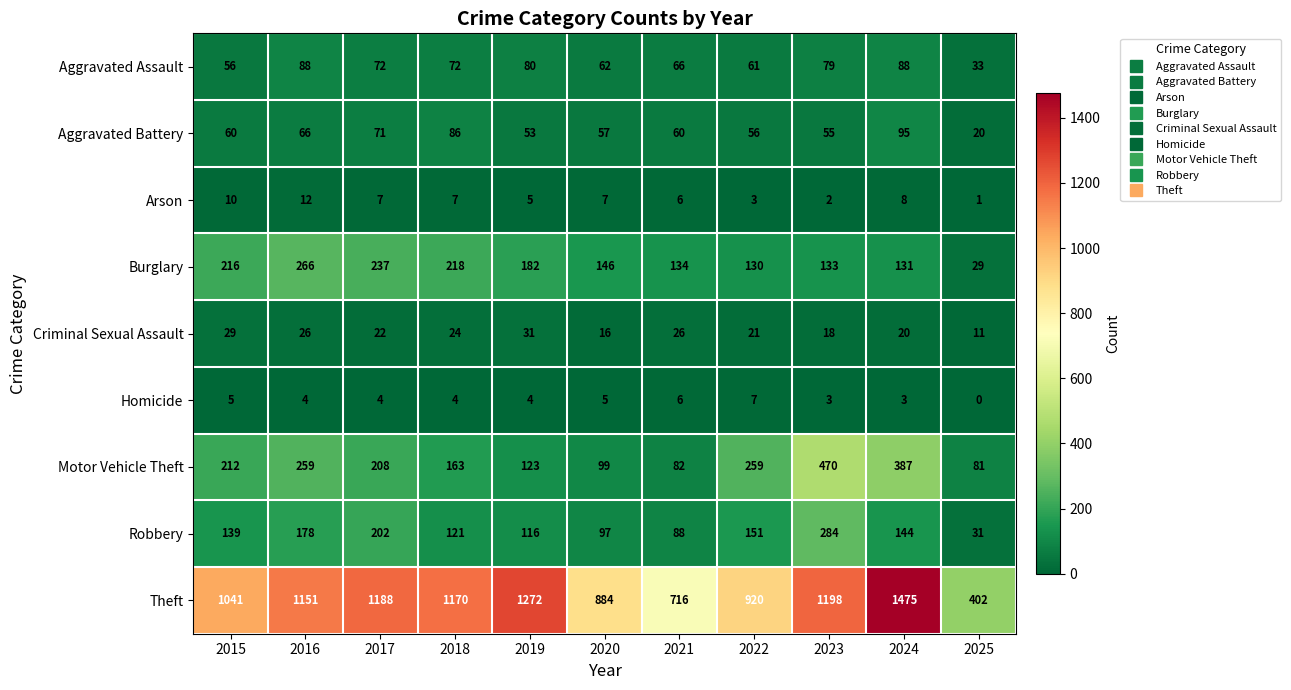

True or false: Aggravated Battery has a value of 139 at 2018.

False